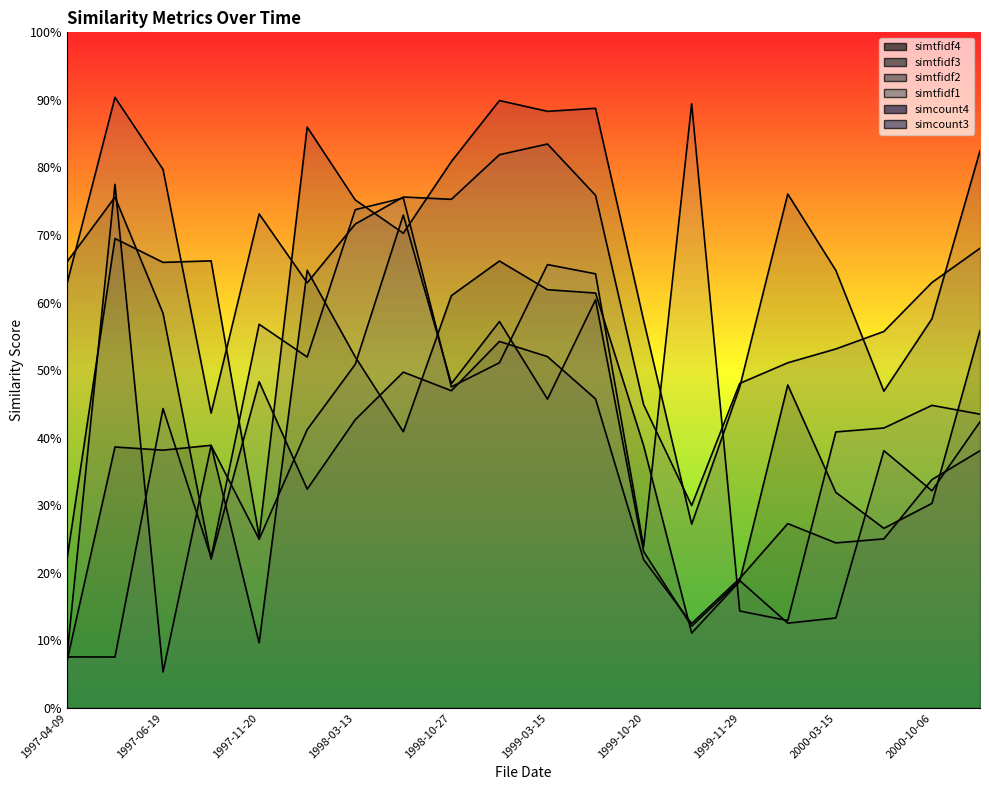

In simtfidf1, how many points are lower than both neighbors (excluding endpoints)?

6